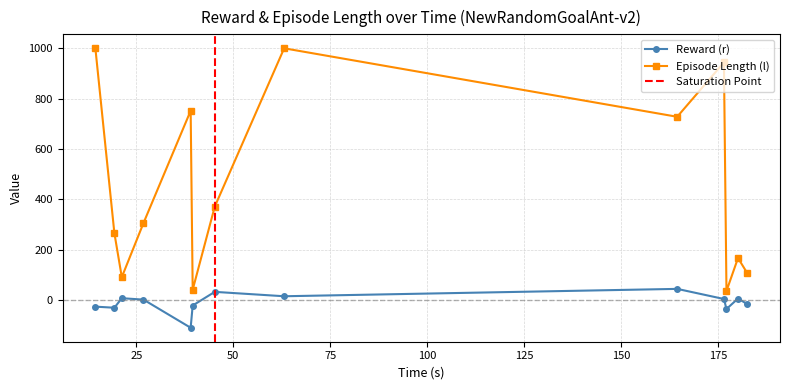

Is the value of l at 176.584478 greater than the value of r at 39.004827?

Yes